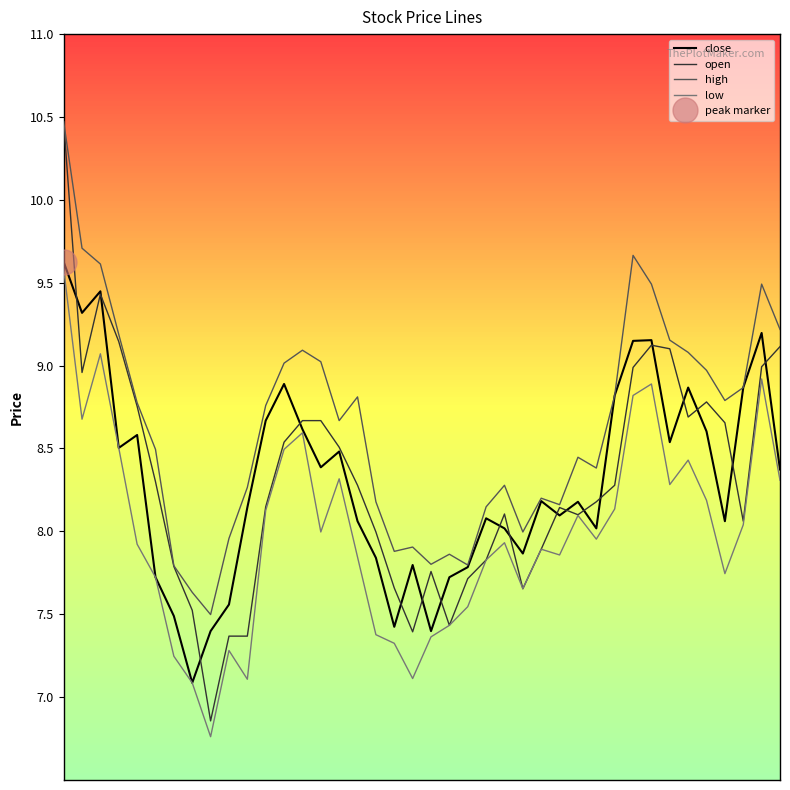

The value of close at 23 is 8.1. True or false?

True